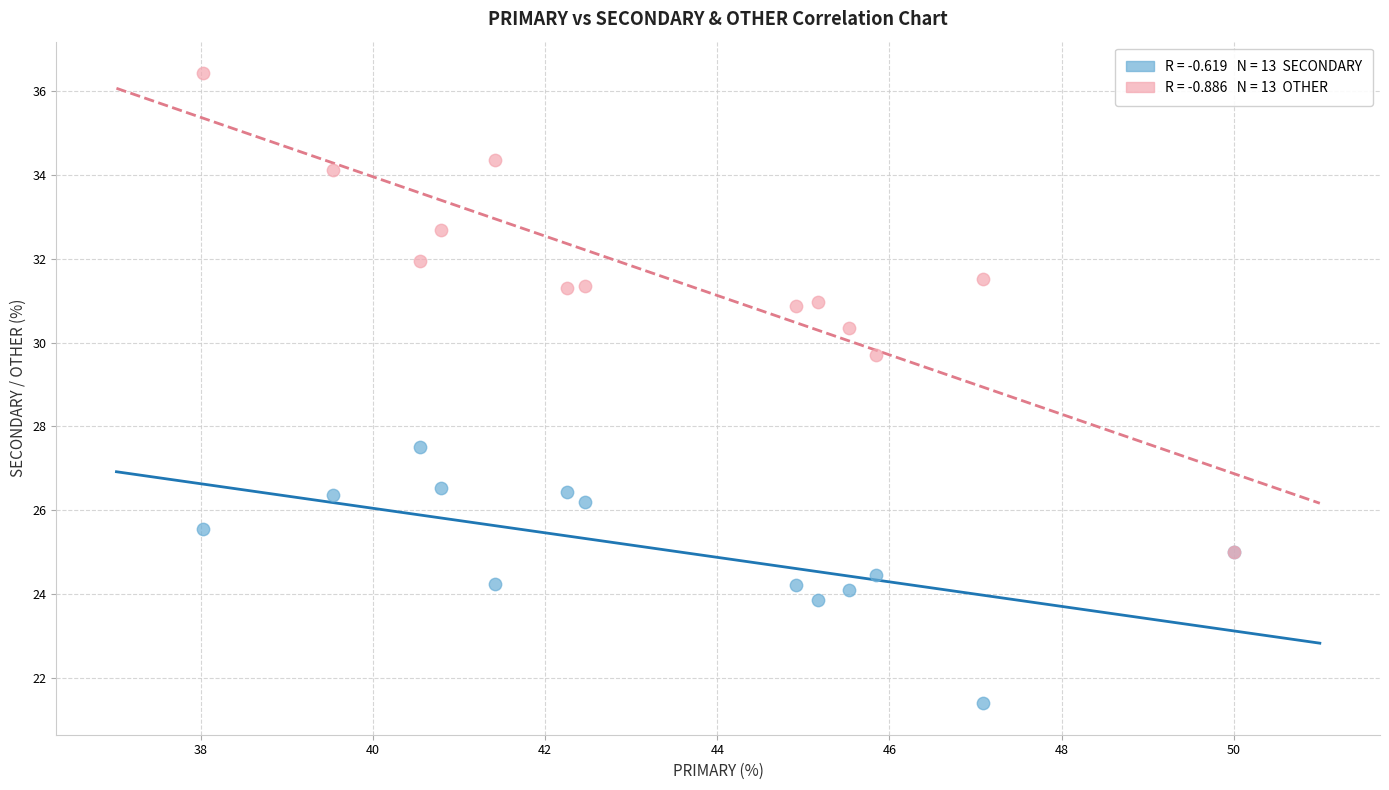

Across all series, what Y value is closest to 28?

27.5